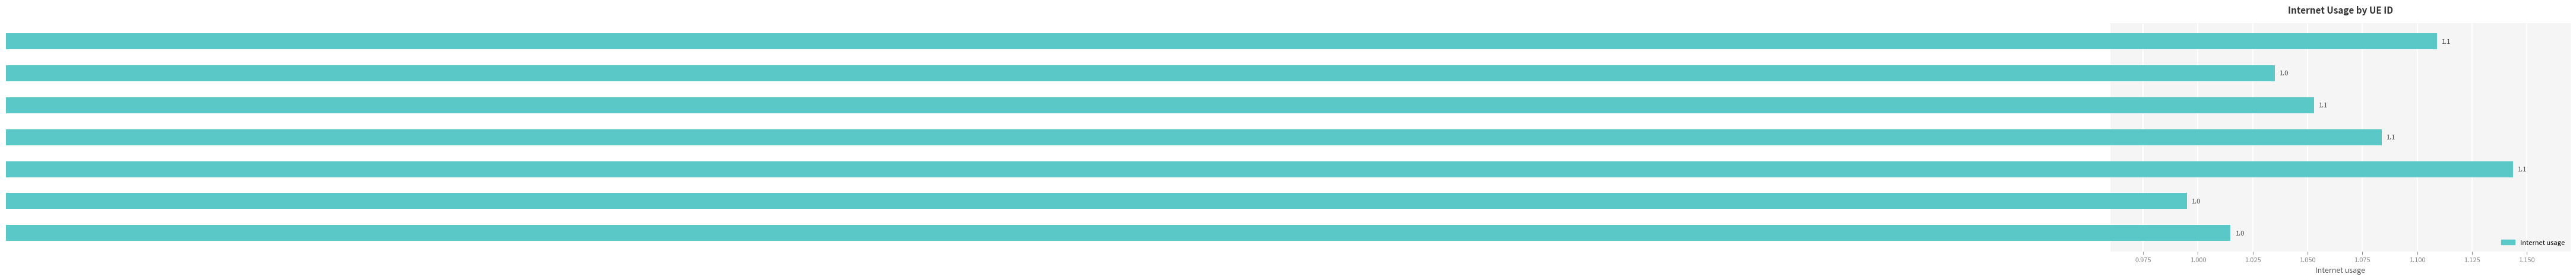

Where is the data nearest to the value 1?

191889